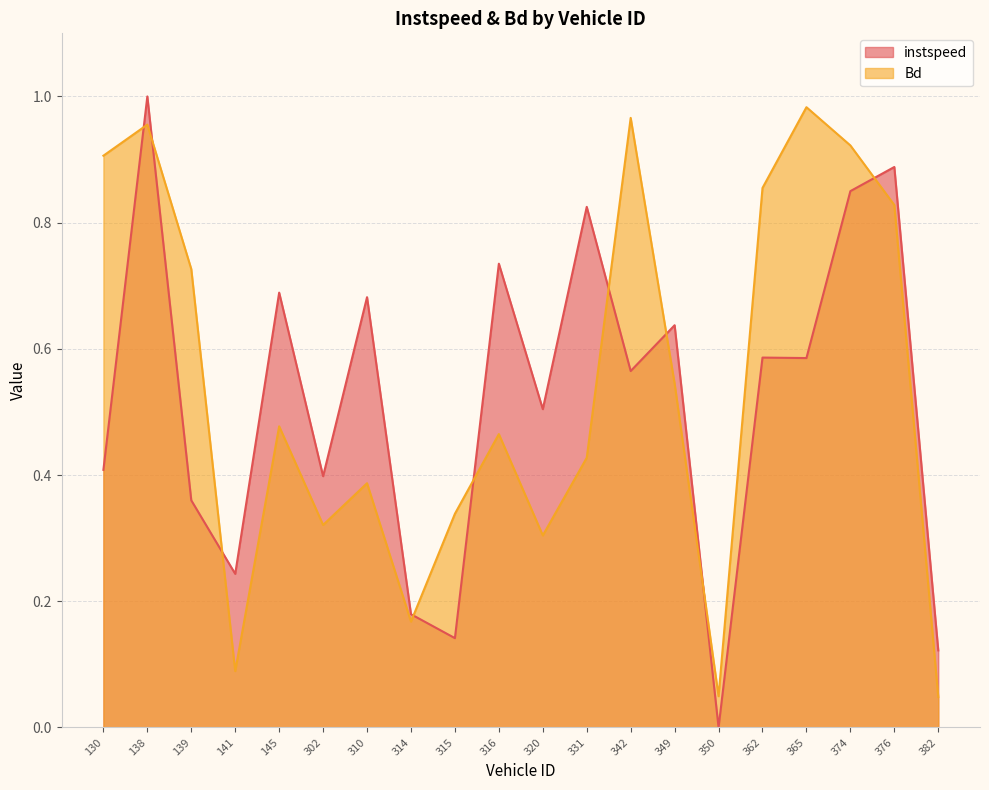

Rank the series by their average value, from highest to lowest.

Bd, instspeed